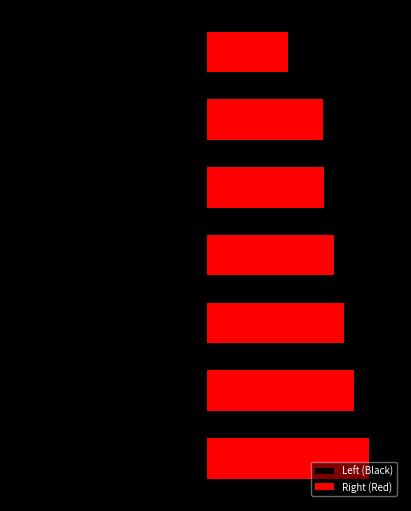

Which series has the widest spread of values?

Left (Black)